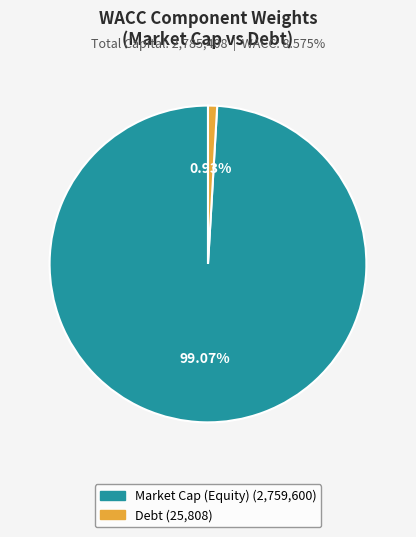

Does Debt represent more than half of the total?

No